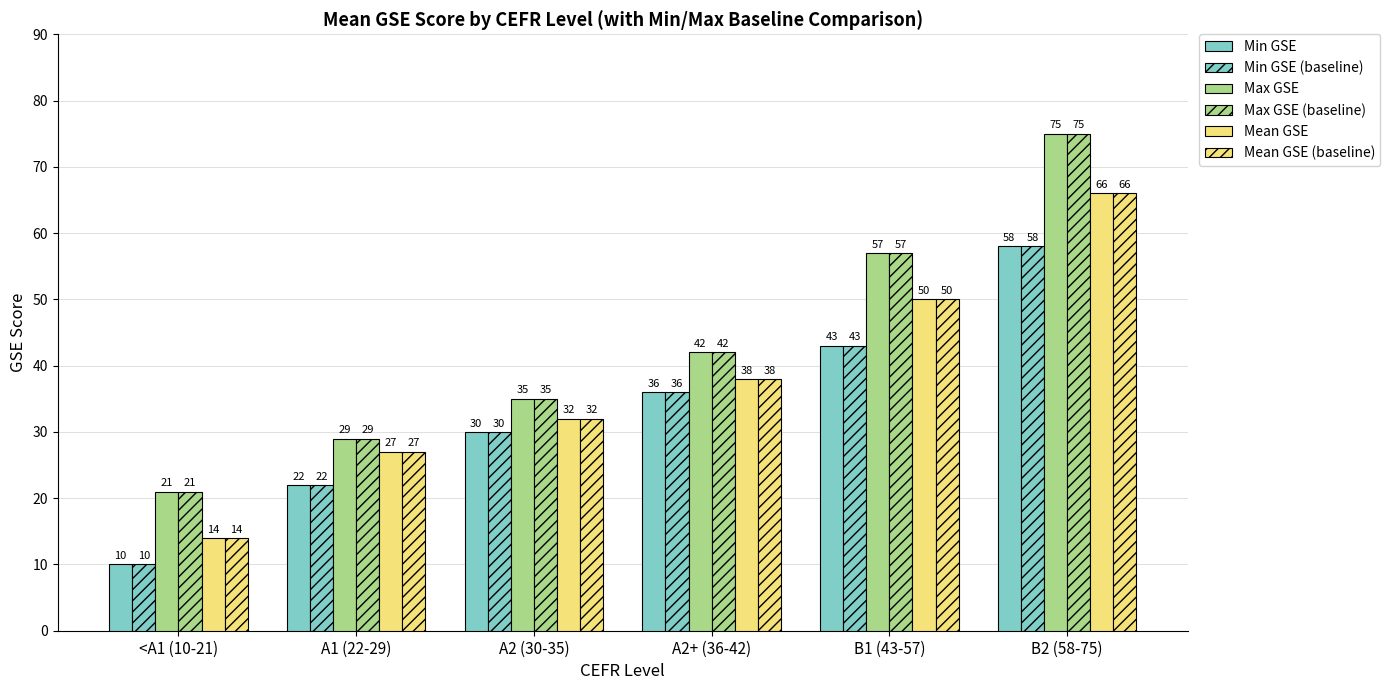

What is the highest value of the Min GSE series?

58